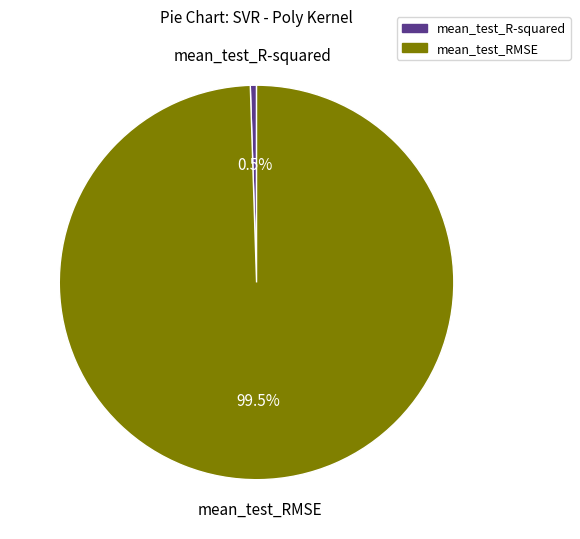

What portion of the pie excludes mean_test_R-squared?

99.5%